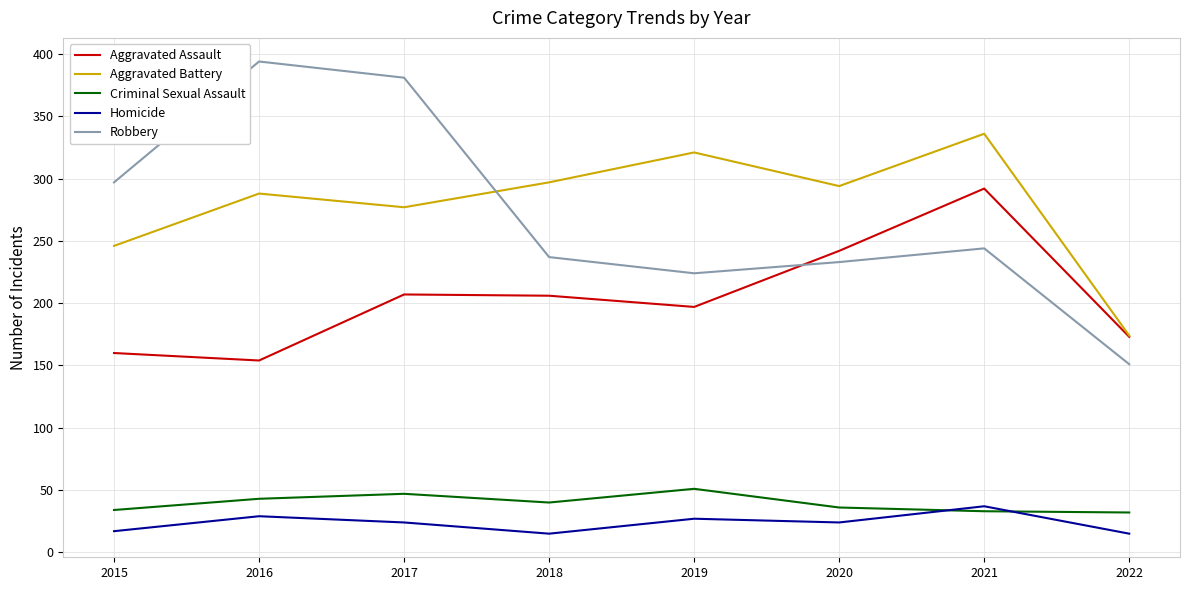

What is the total value across all series at 2016?

908